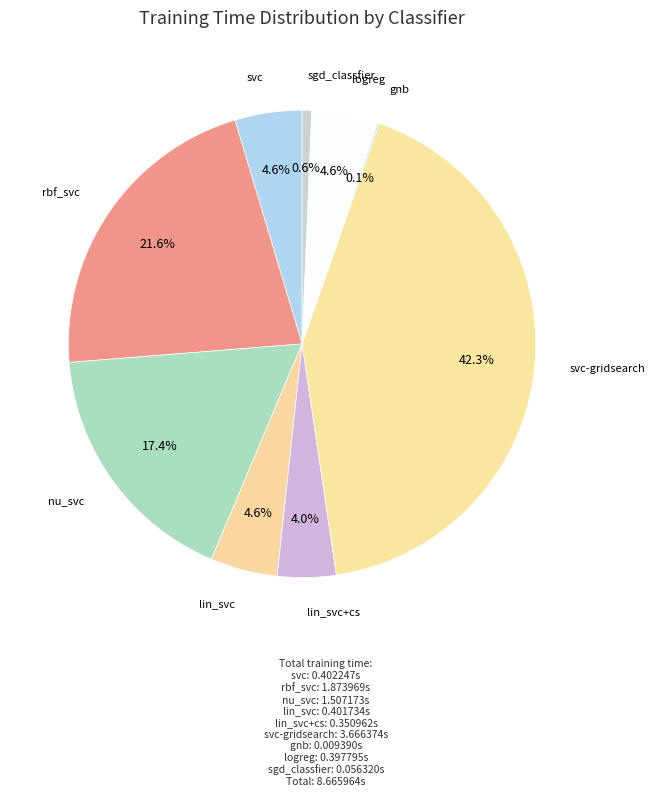

Which slice is the smallest?

gnb